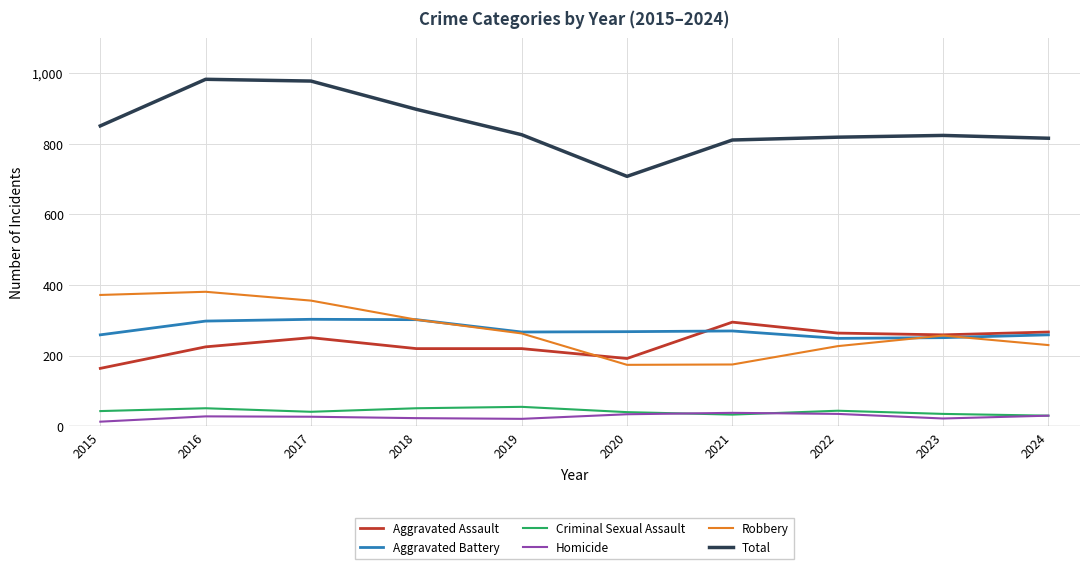

True or false: Total and Criminal Sexual Assault intersect in this chart.

False